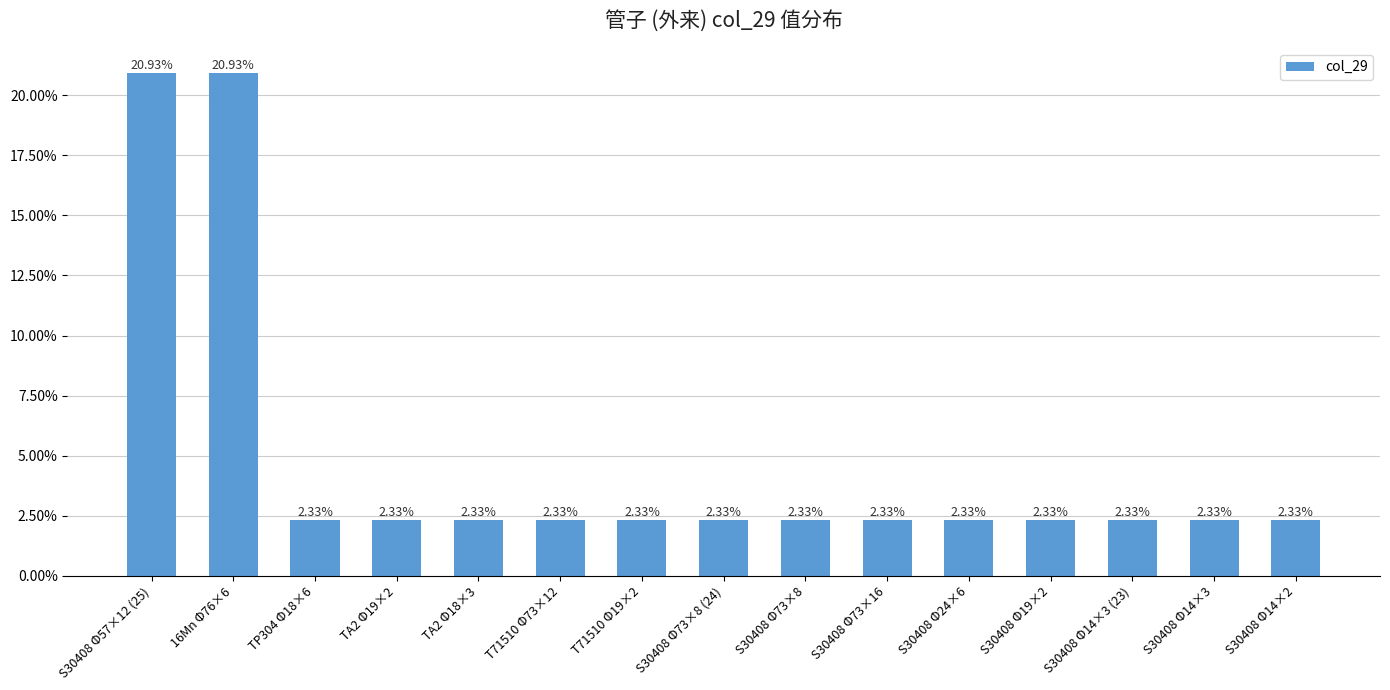

Approximately how many times larger is the value at TA2 Φ19×2 compared to S30408 Φ14×3 (23)?

1.0